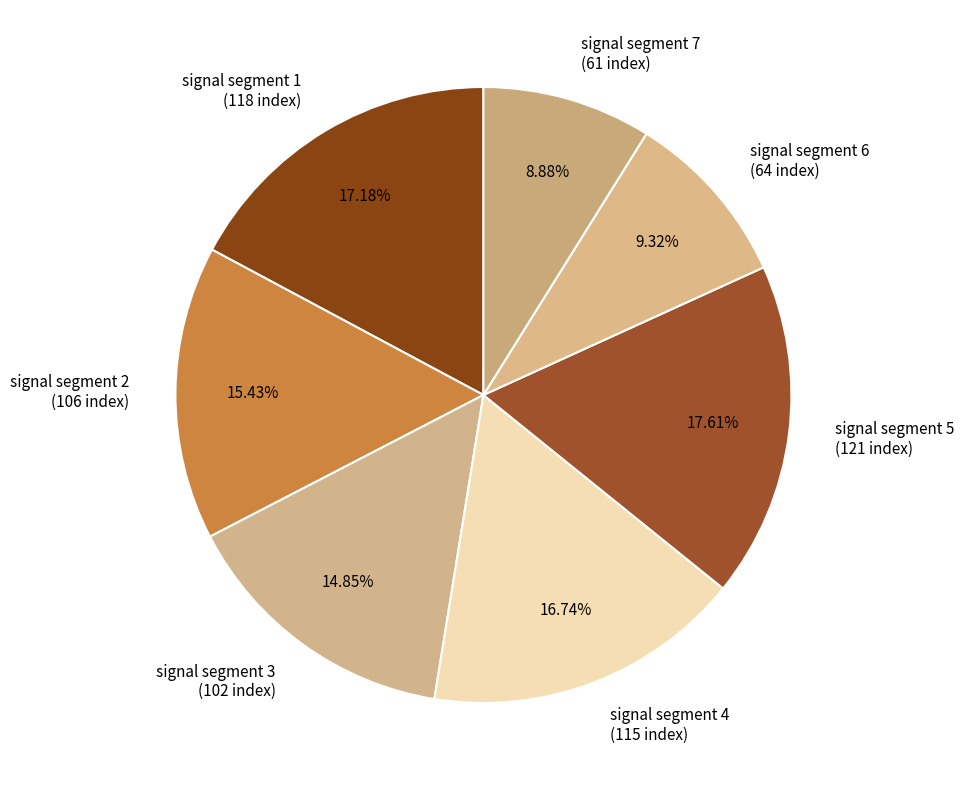

To the nearest percent, what is the difference between the signal segment 5 and signal segment 7 slice percentages?

9%